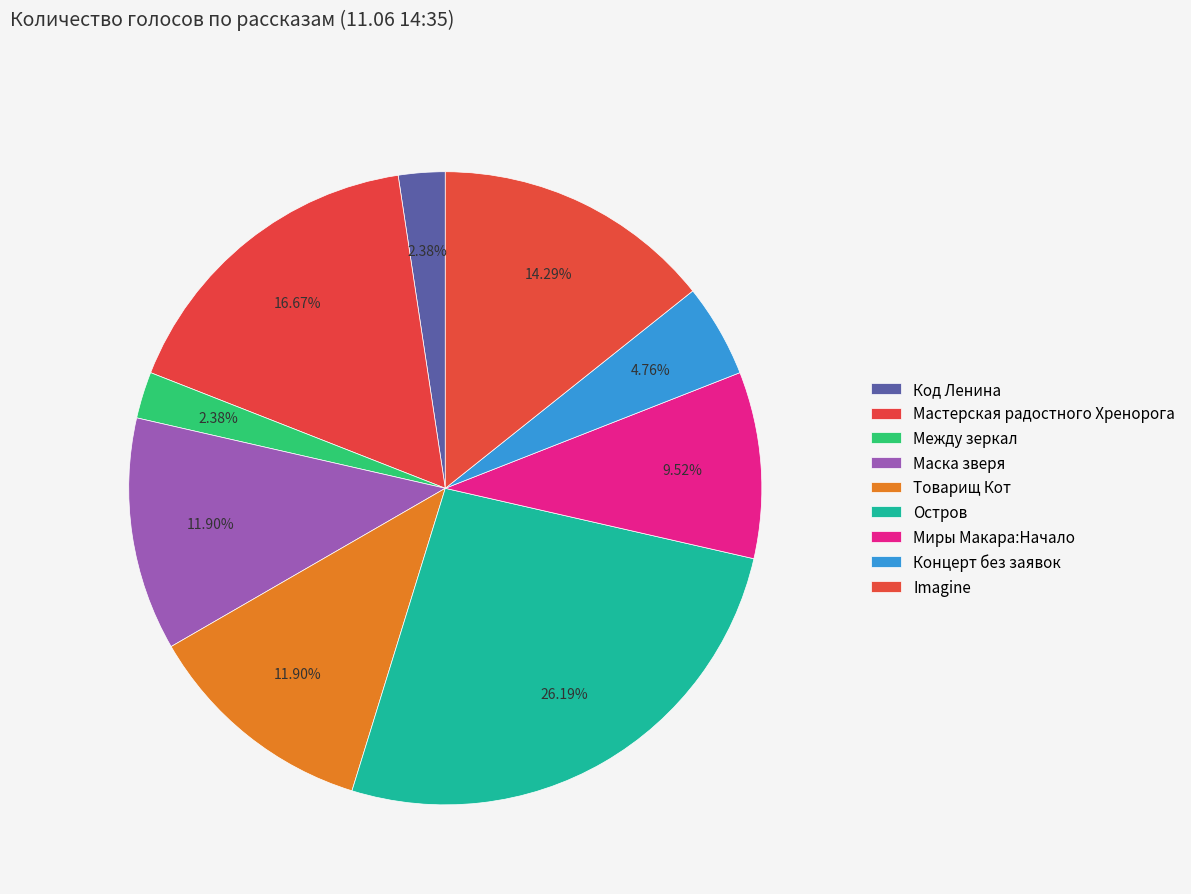

Count the number of slices in the pie.

9